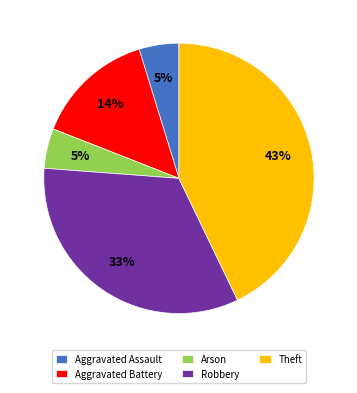

Combined, do Aggravated Assault and Theft account for over 50%?

No